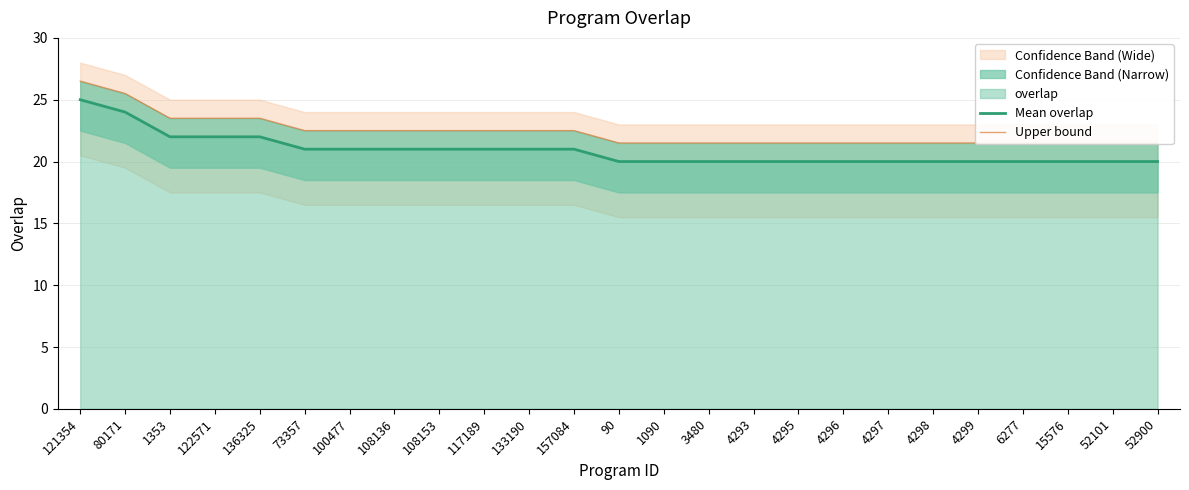

At 4296, list the series in order from smallest to largest.

Mean overlap, Upper bound